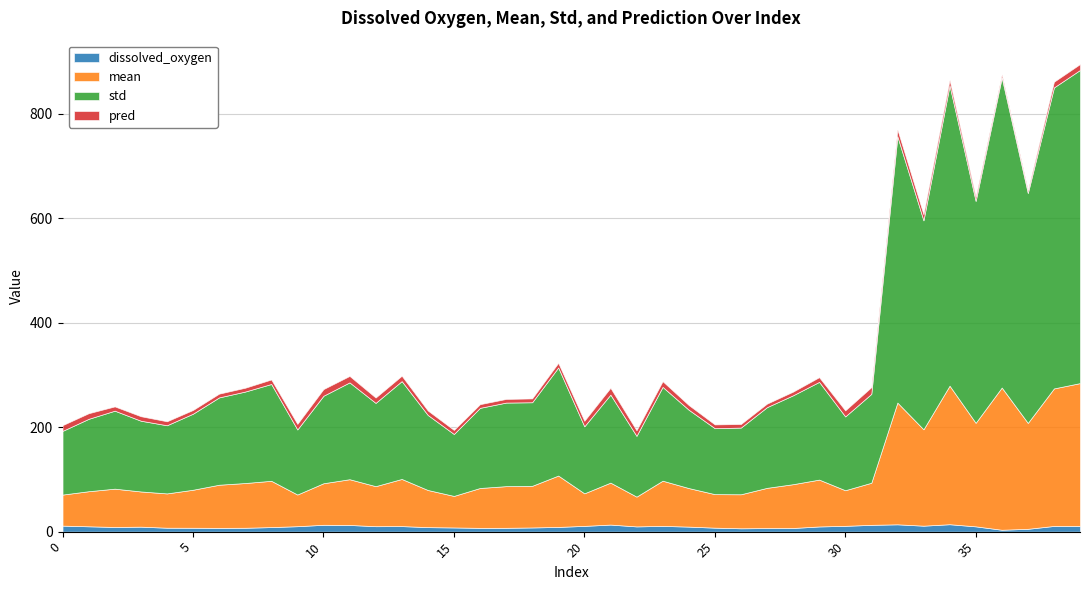

How many intersections are there between dissolved_oxygen and pred?

21